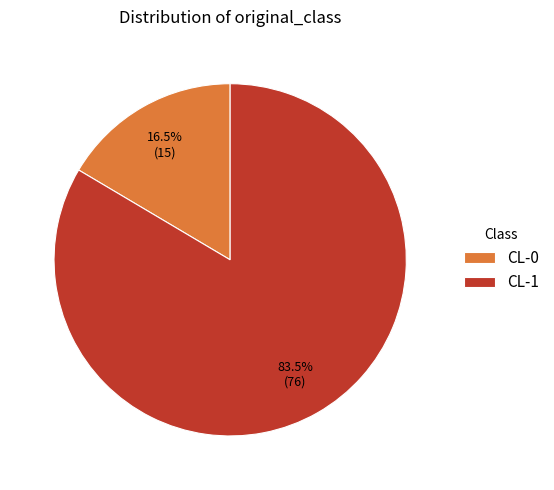

What percentage is NOT represented by CL-1?

16.5%